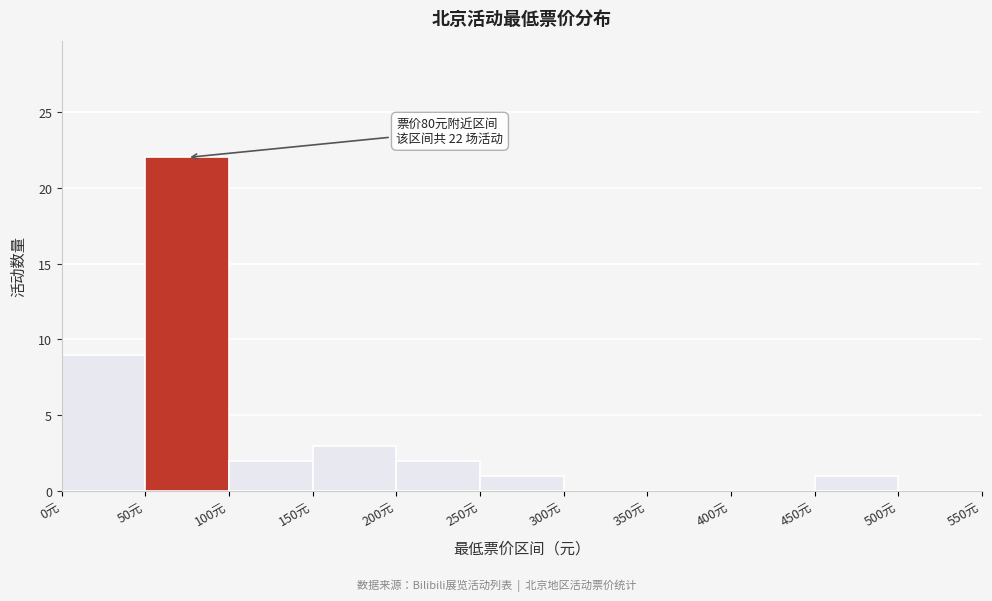

Which range on the x-axis has the tallest bar?

50 to 100